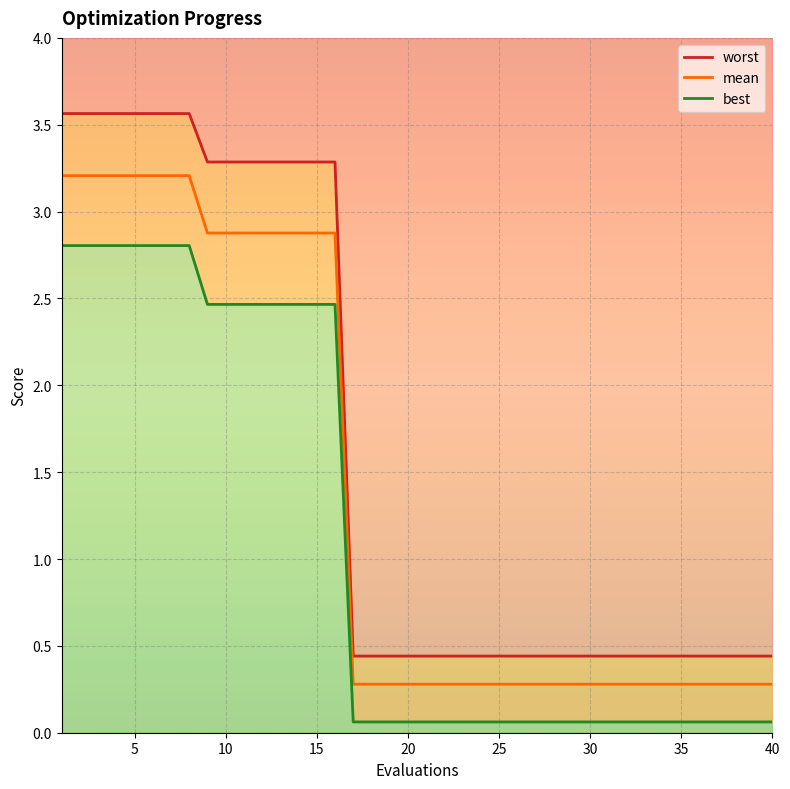

What is the value of the worst point at the 23rd from the left?

0.4